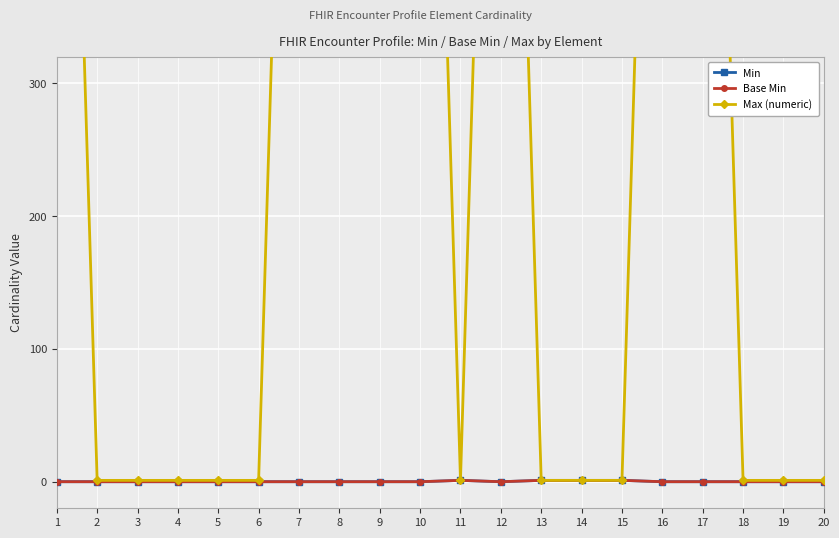

Reading left to right, what are all the values shown in this chart?

Min: 0	0	0	0	0	0	0	0	0	0	1	0	1	1	1	0	0	0	0	0
Base Min: 0	0	0	0	0	0	0	0	0	0	1	0	1	1	1	0	0	0	0	0
Max (numeric): 999	1	1	1	1	1	999	999	999	999	1	999	1	1	1	999	999	1	1	1